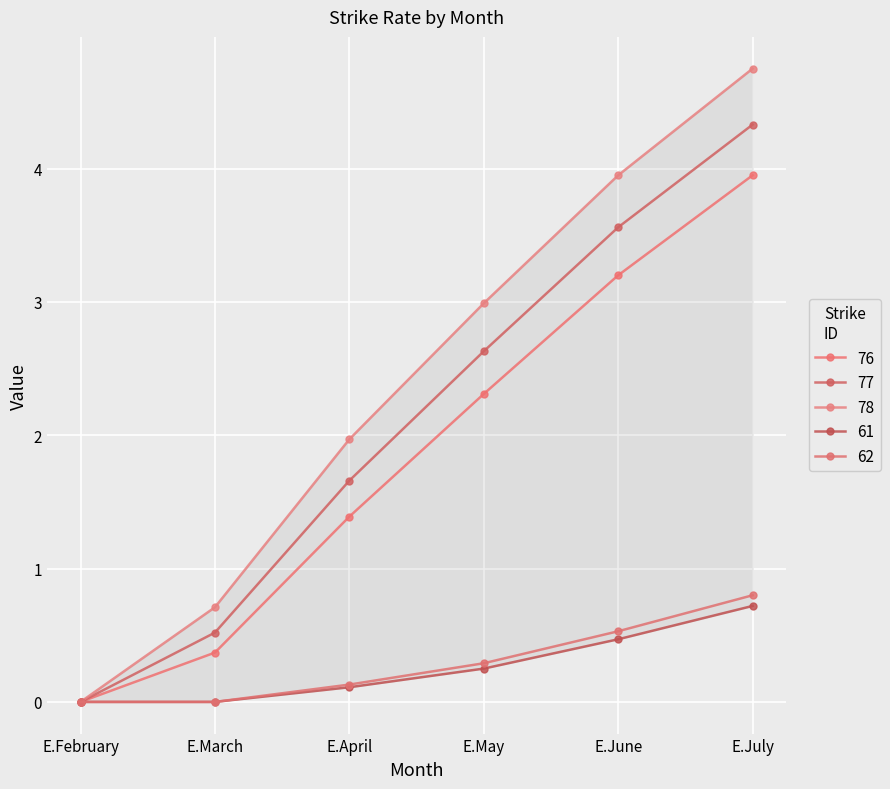

Reading left to right, transcribe all the data shown in this chart.

76: 0.0	0.4	1.4	2.3	3.2	4.0
77: 0.0	0.5	1.7	2.6	3.6	4.3
78: 0.0	0.7	2.0	3.0	4.0	4.8
61: 0.0	0.0	0.1	0.2	0.5	0.7
62: 0.0	0.0	0.1	0.3	0.5	0.8